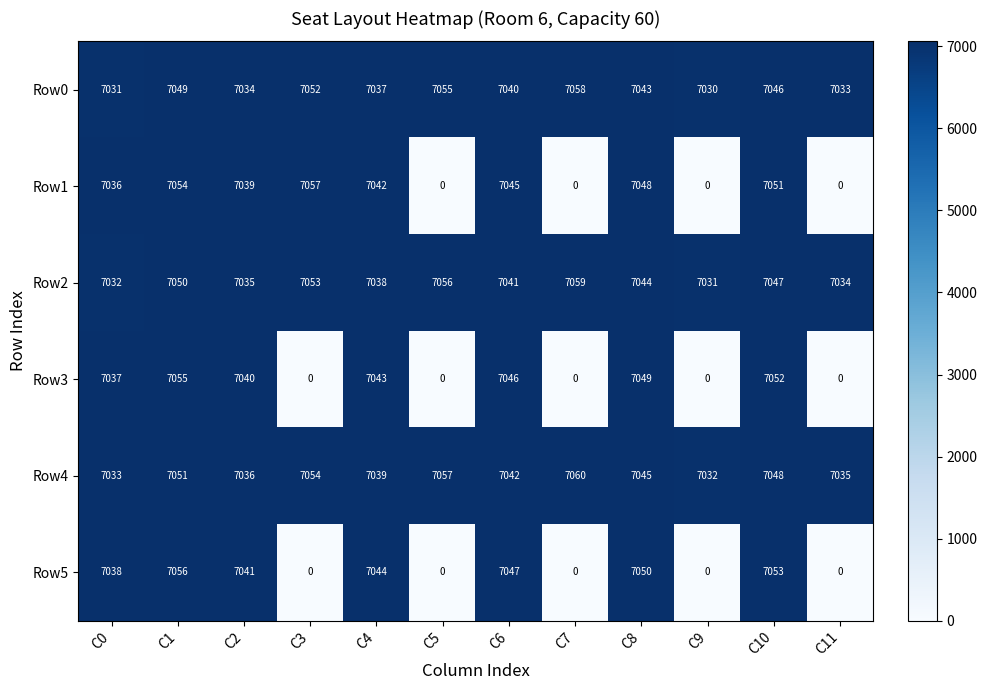

Where does the Row2 series first go above 7044?

C1